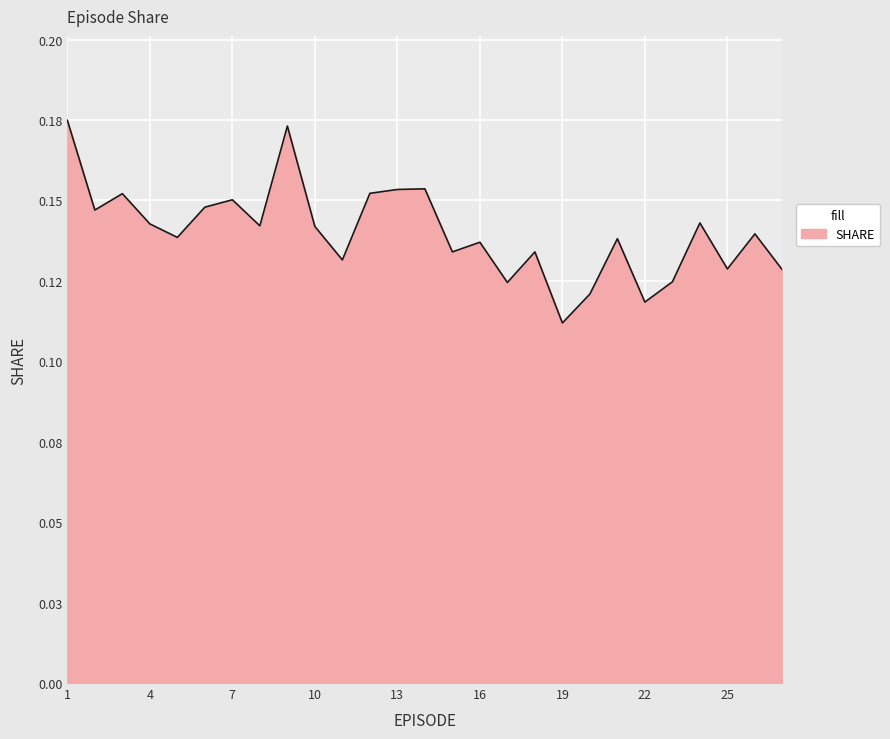

At which category does the data reach its first local valley?

2